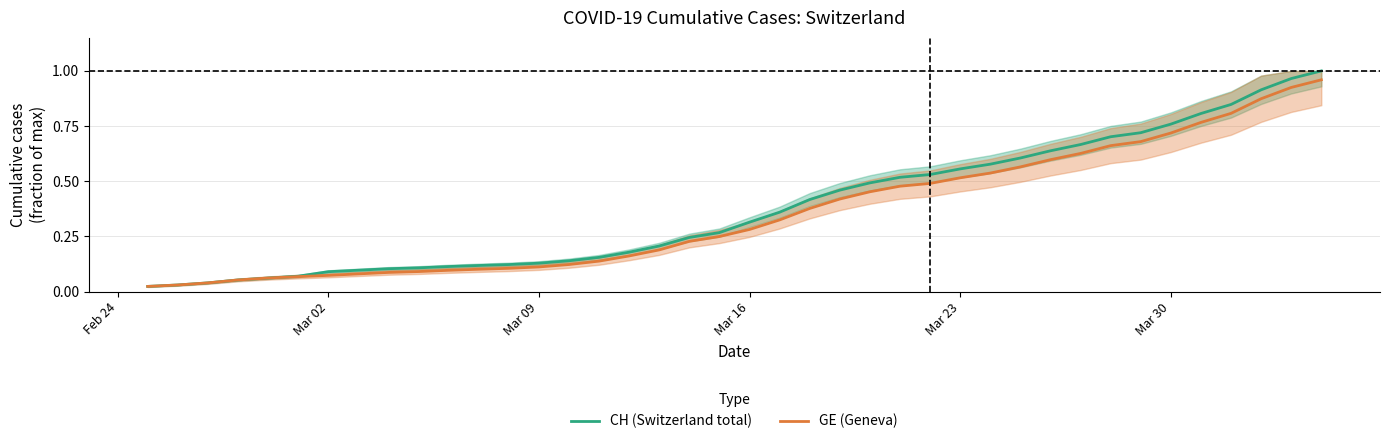

Does the chart display data point markers on the line(s)?

No